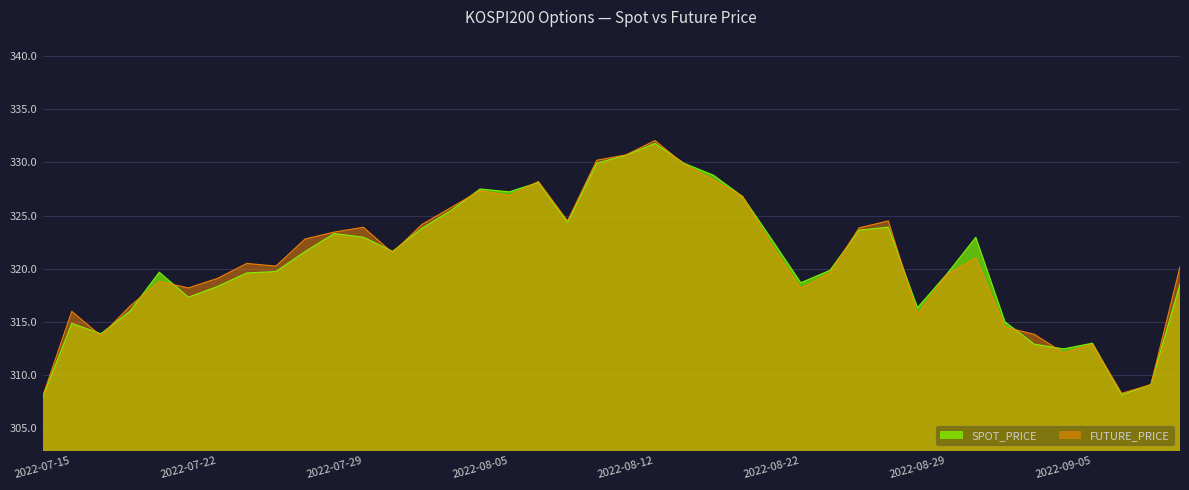

After their last crossing, which series has the higher values: SPOT_PRICE or FUTURE_PRICE?

FUTURE_PRICE